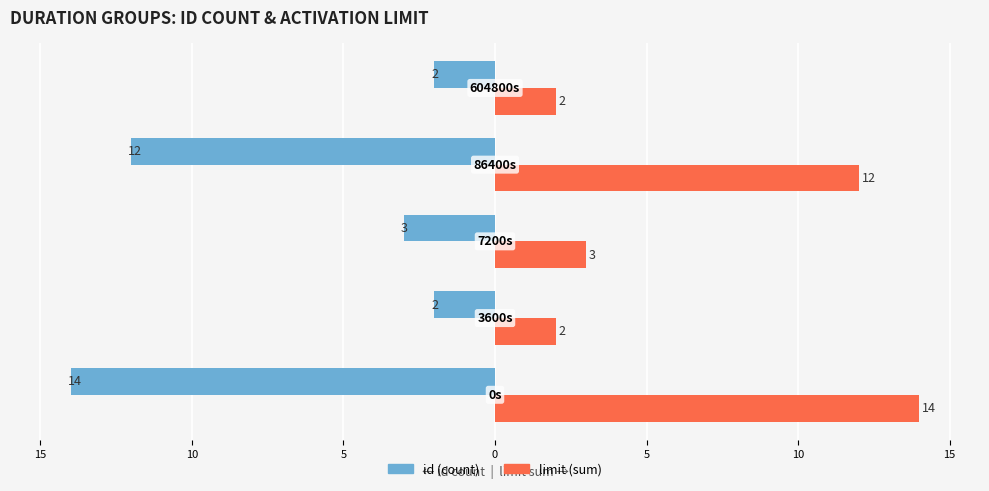

What are all the series names shown in the legend?

id (count), limit (sum)